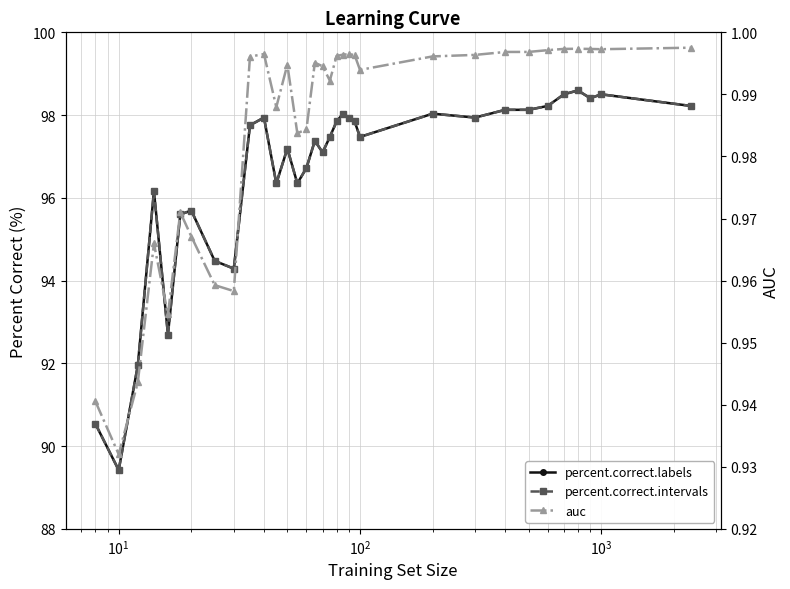

What is the lowest value of the percent.correct.intervals series?

89.4